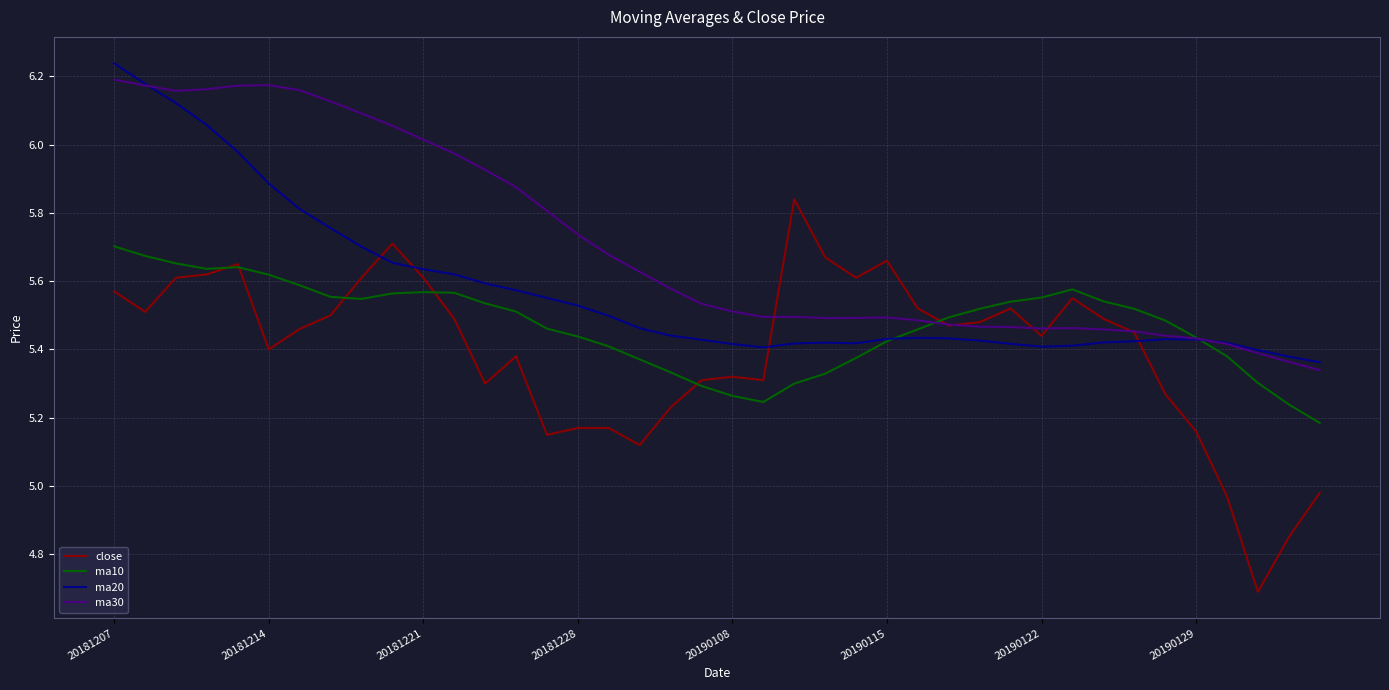

Which series has the largest total across all categories?

ma30